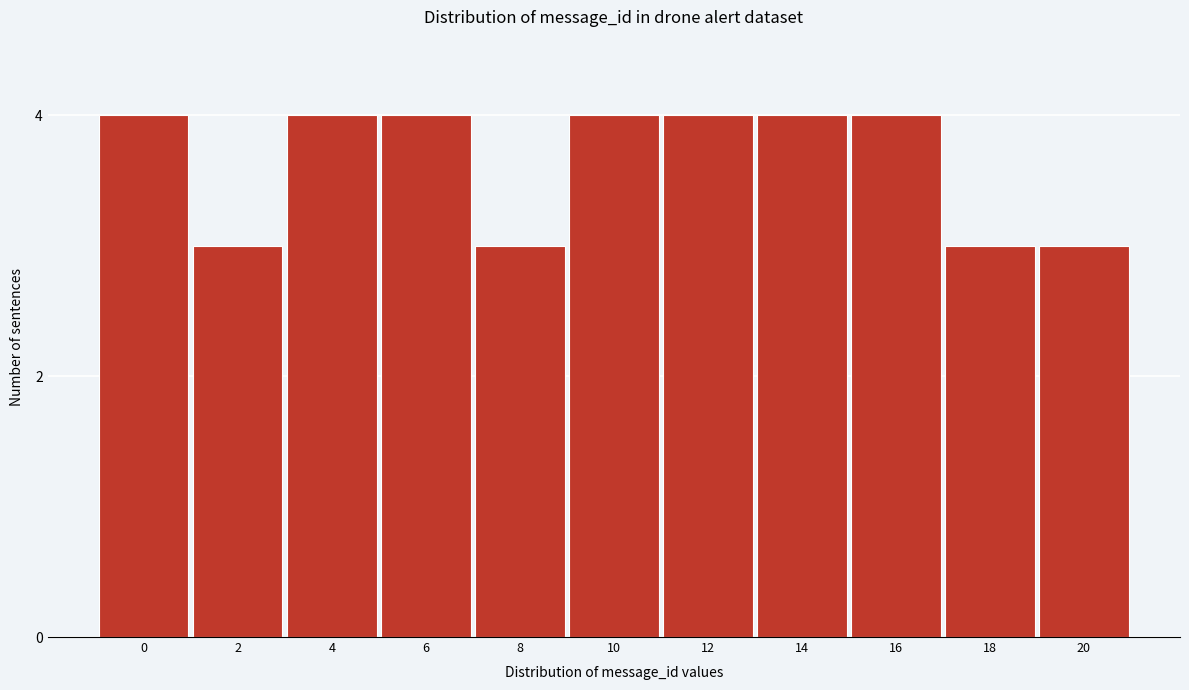

Reading left to right, transcribe all the data shown in this chart.

0=4	2=3	4=4	6=4	8=3	10=4	12=4	14=4	16=4	18=3	20=3